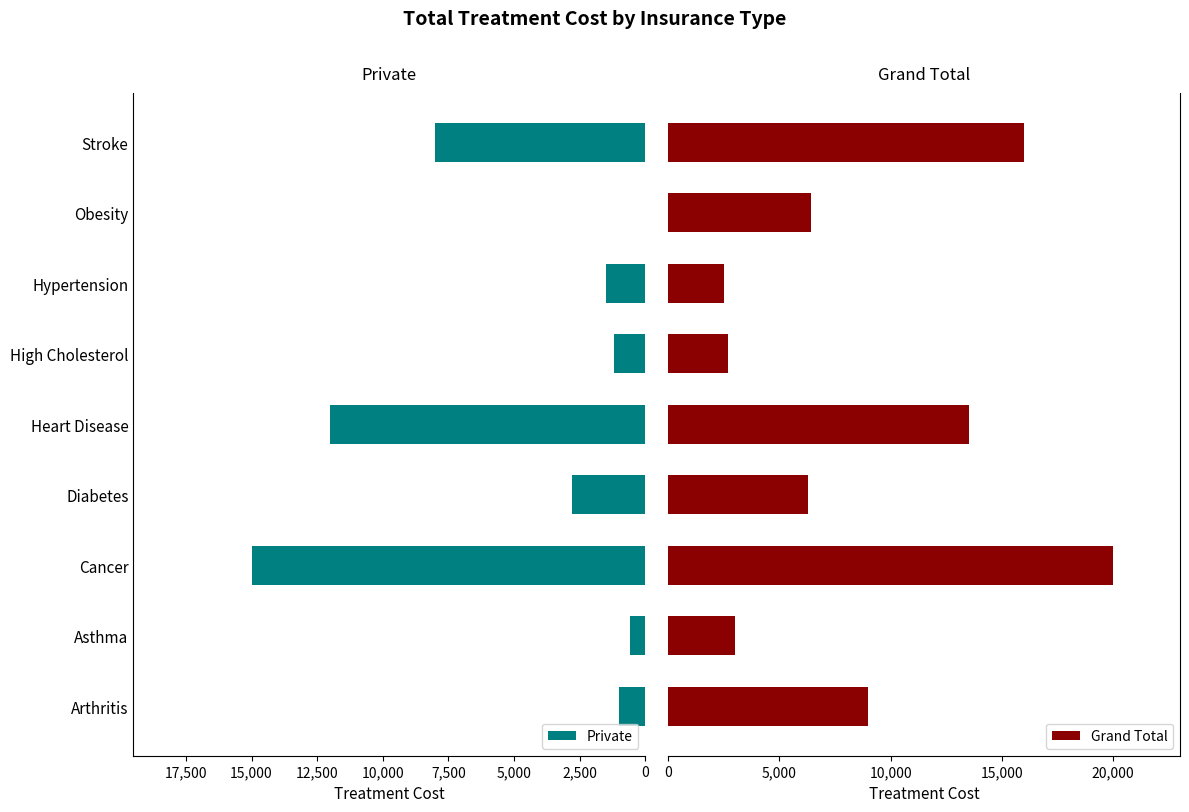

What is the difference between the maximum and minimum values in the Grand Total series?

17500